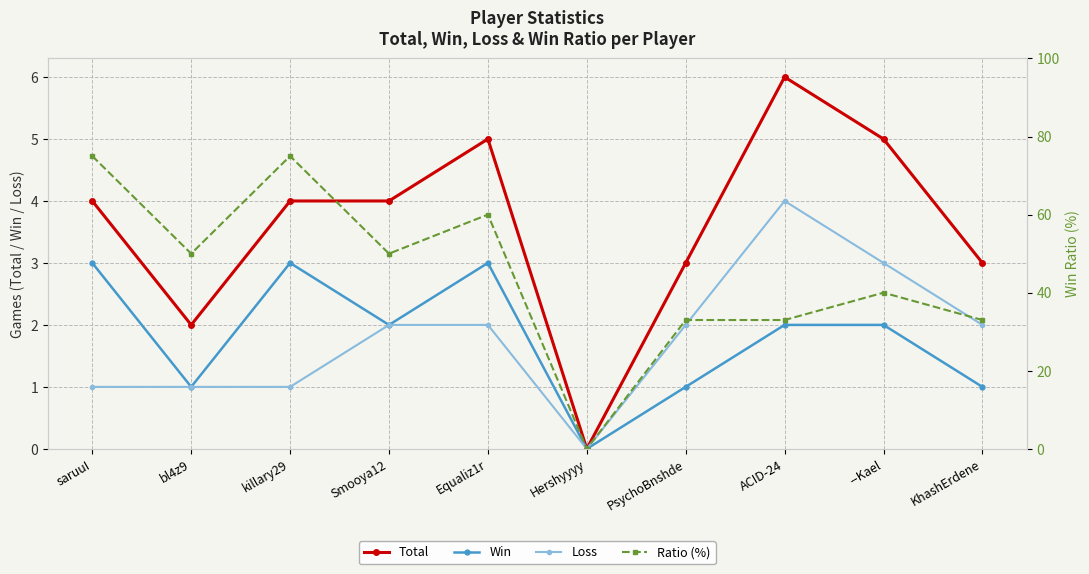

Rank the series at ACID-24 from lowest to highest value.

Win, Loss, Total, Ratio (%)